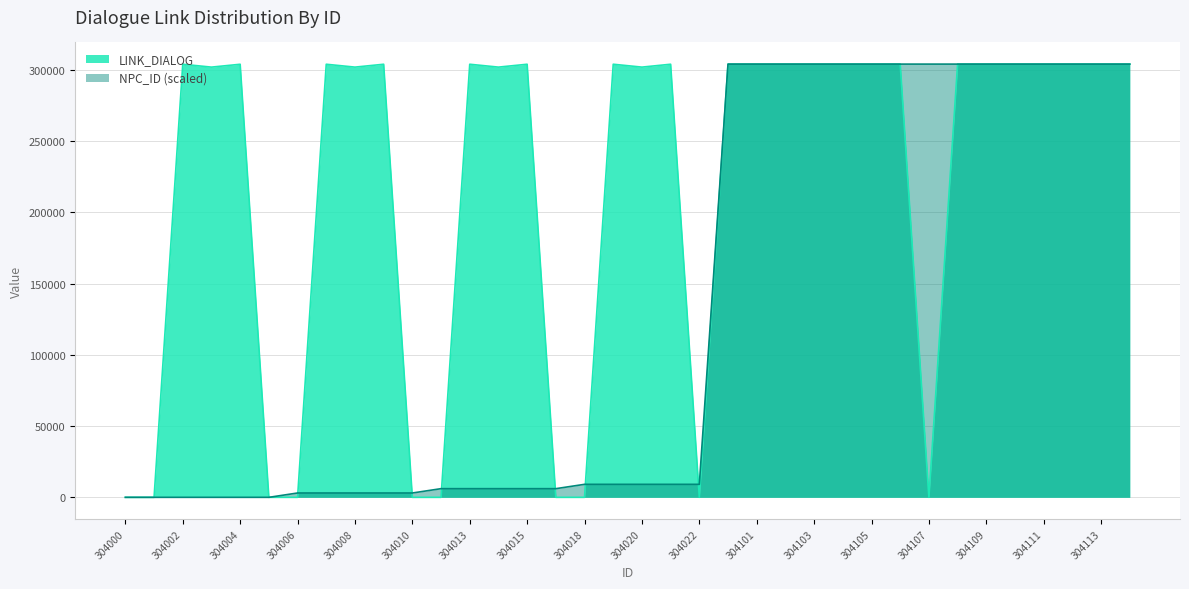

Count the number of data series in this chart.

2